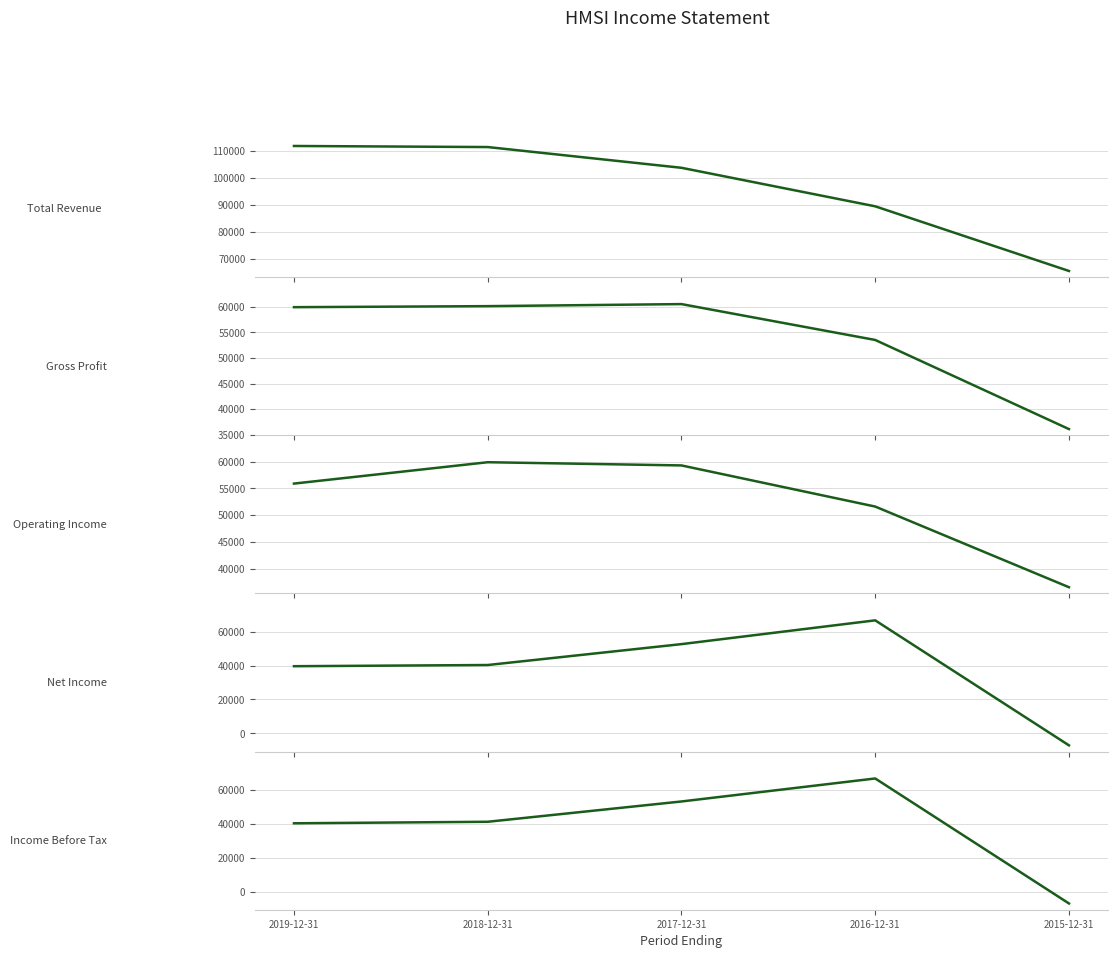

Reading left to right, what are all the values shown in this chart?

Total Revenue: 111800	111400	103700	89400	65400
Gross Profit: 59900	60100	60500	53500	36100
Operating Income: 55900	59900	59300	51600	36500
Net Income: 39600	40300	52600	66600	-7000
Income Before Tax: 40400	41300	53300	66900	-7000